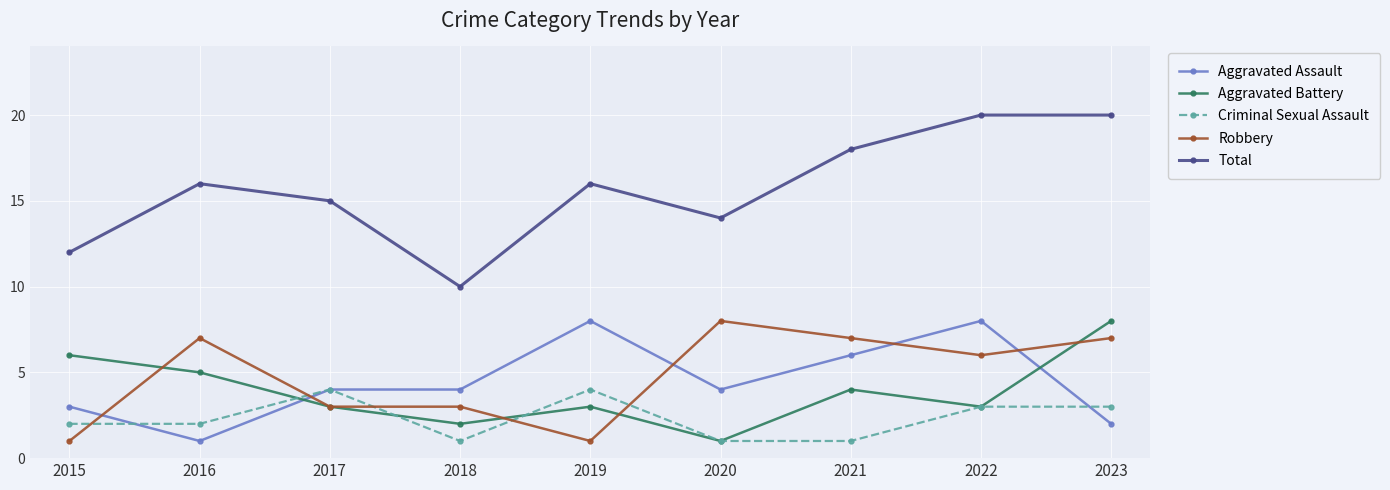

Is the value of Total at 2019 greater than the value of Aggravated Battery at 2016?

Yes